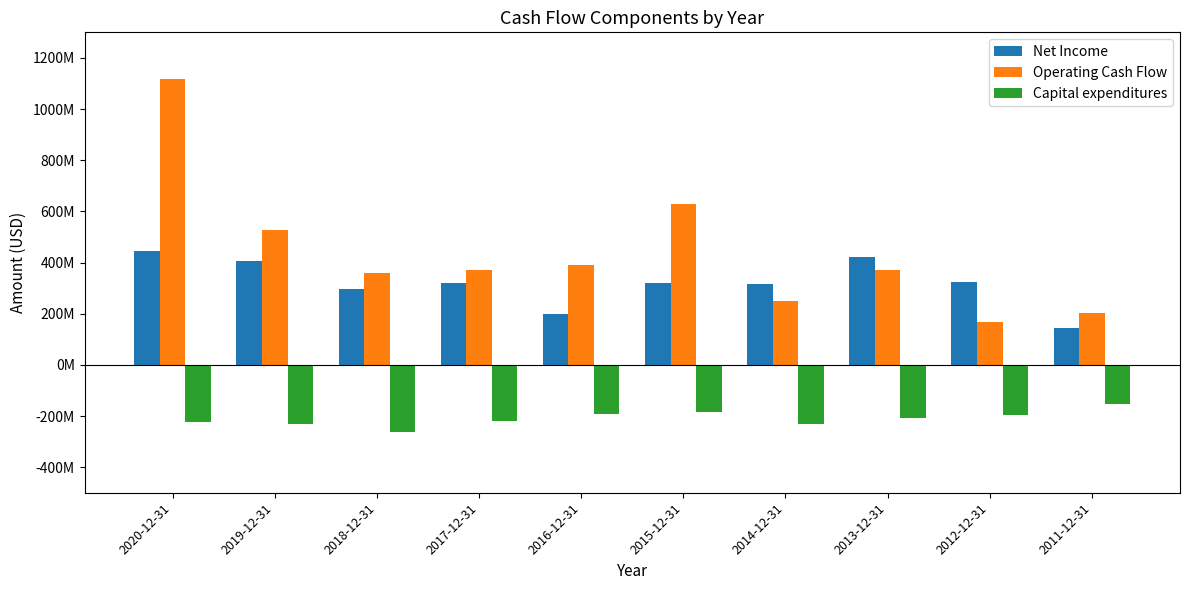

Is it true that Operating Cash Flow equals 371891000 at 2017-12-31?

True